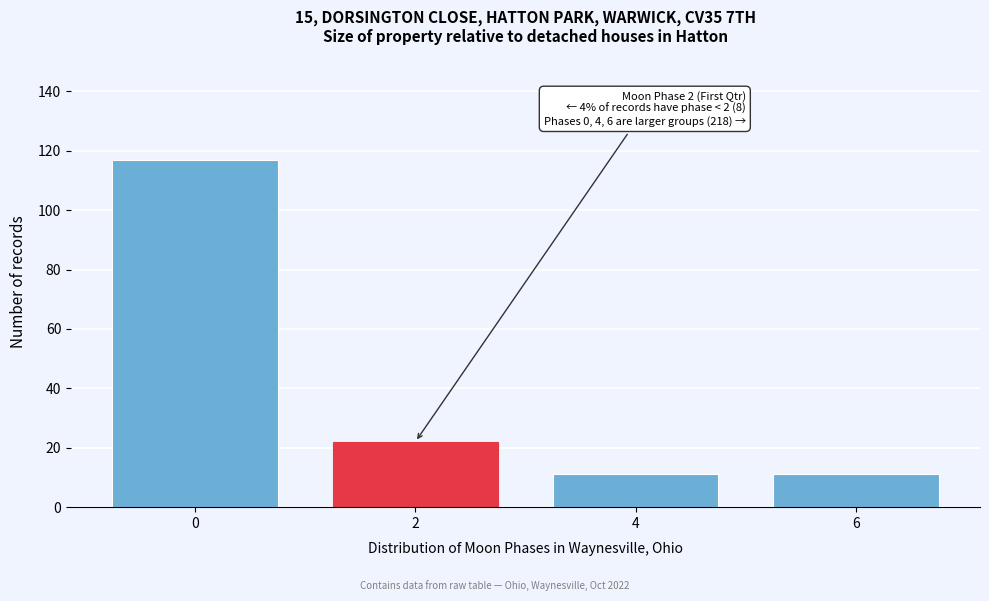

Reading left to right, transcribe all the data shown in this chart.

117	22	11	11